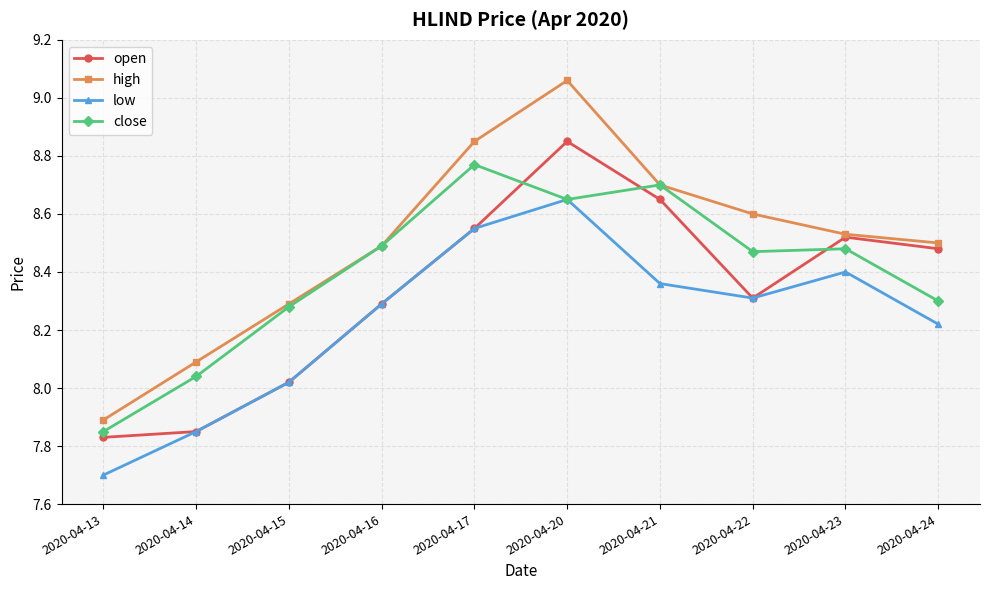

Rank the series by their average value, from lowest to highest.

low, open, close, high